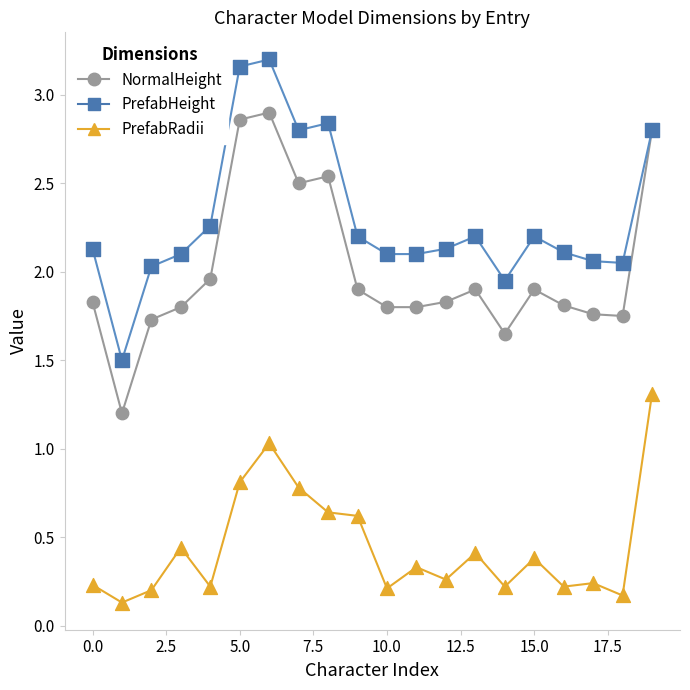

Which series reaches the maximum Y coordinate?

PrefabHeight